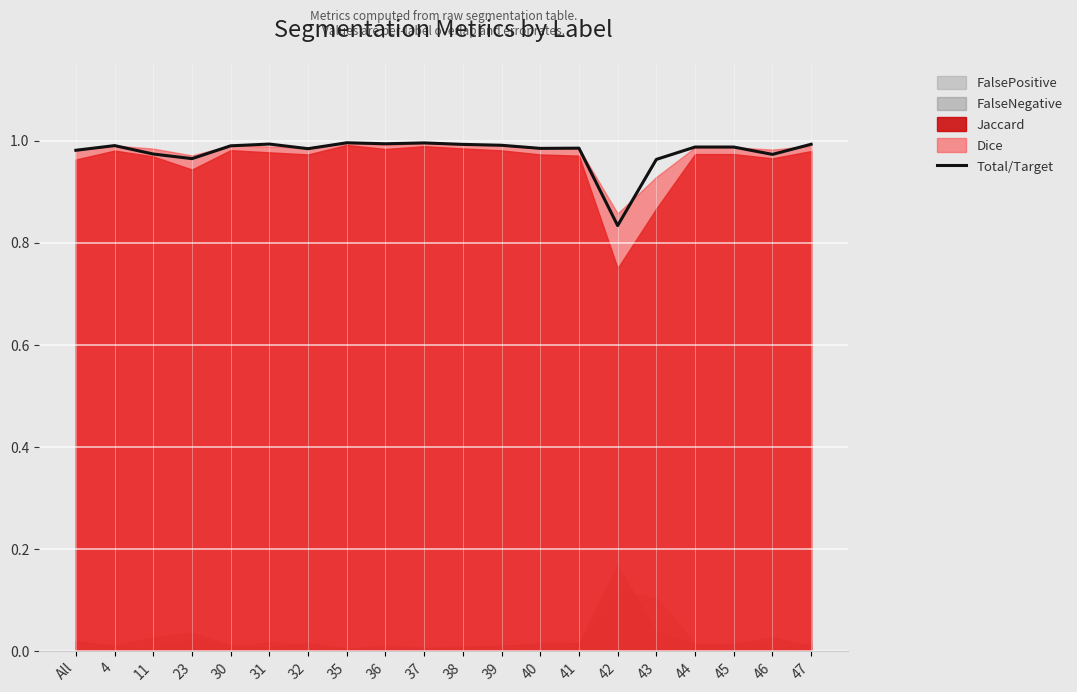

Which has a higher value, 41 or 4?

4